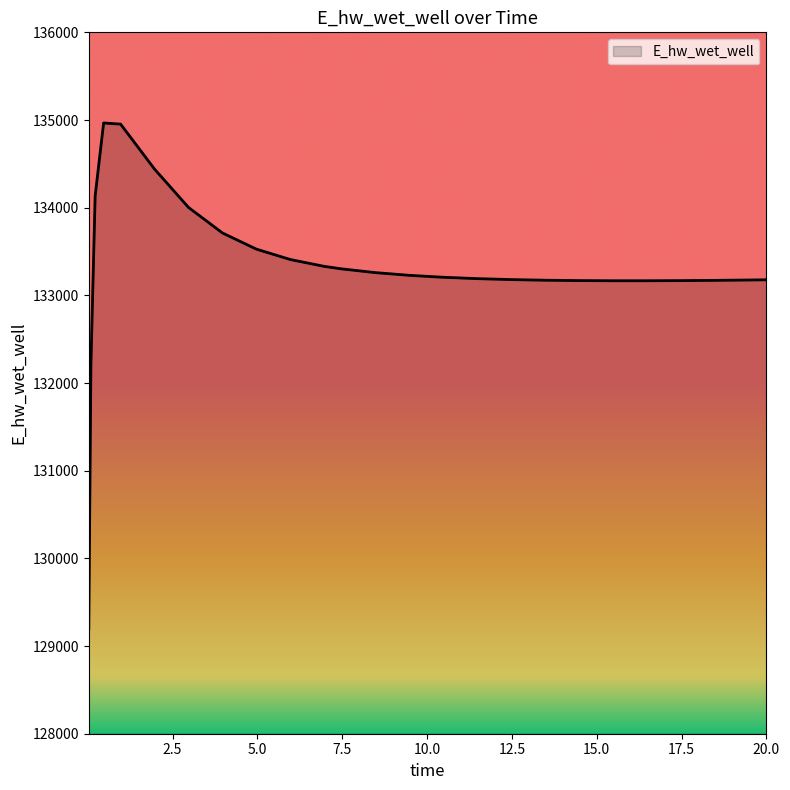

What is the minimum value shown in the chart?

129196.1